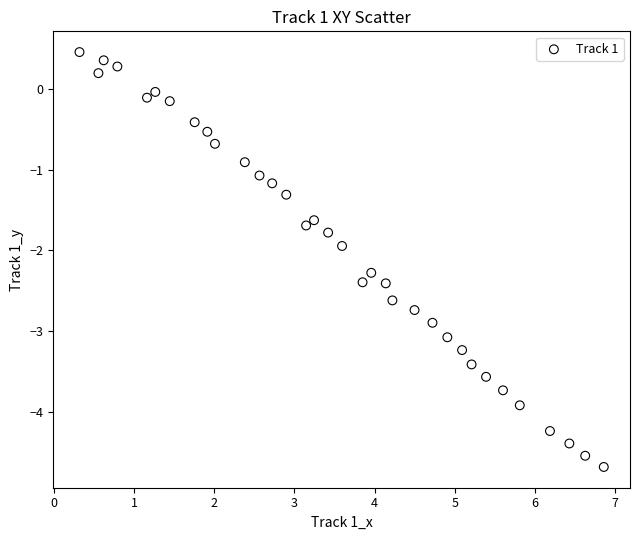

What is the range of Y values (max minus min)?

5.1